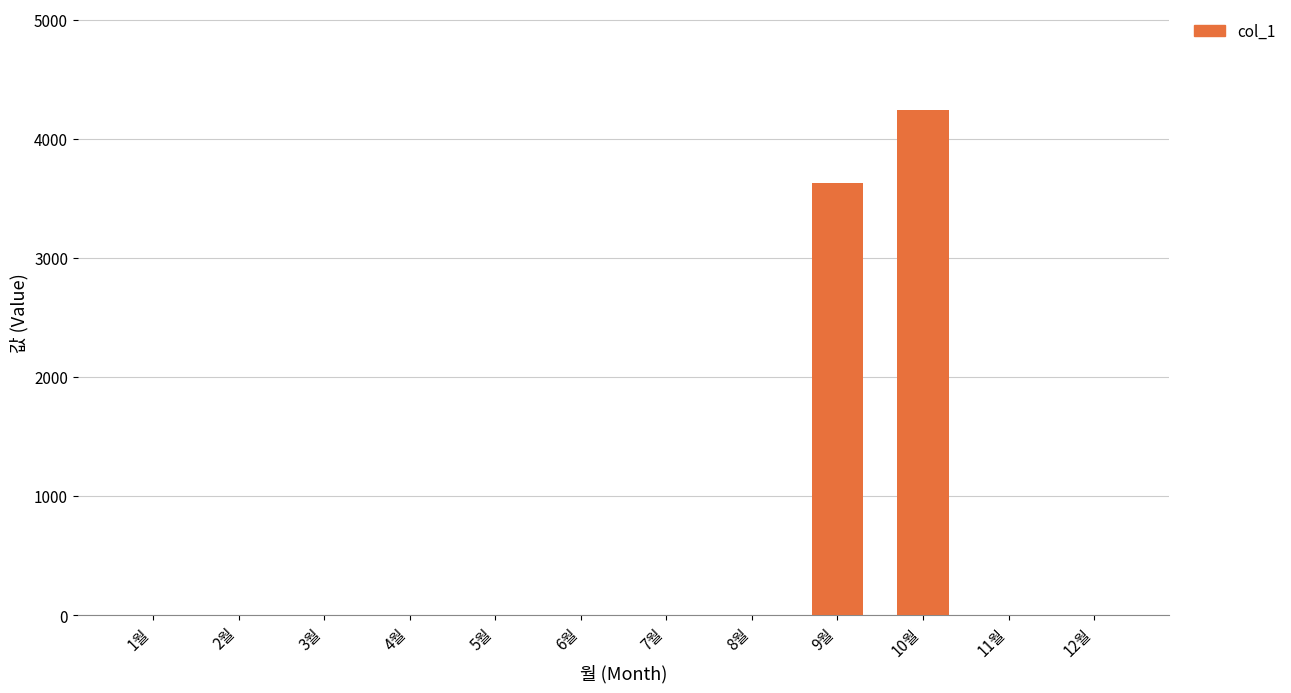

What is the sum of all values?

7870